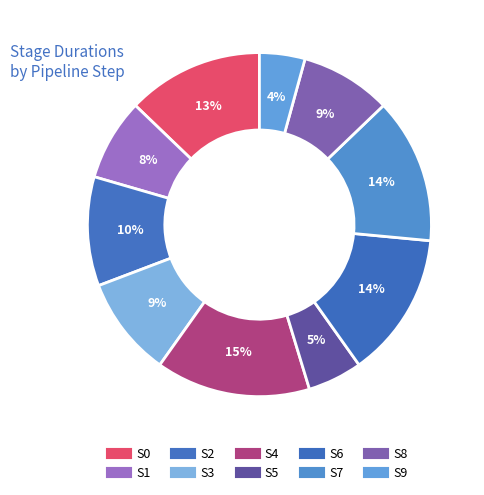

How many slices are in this pie chart?

10